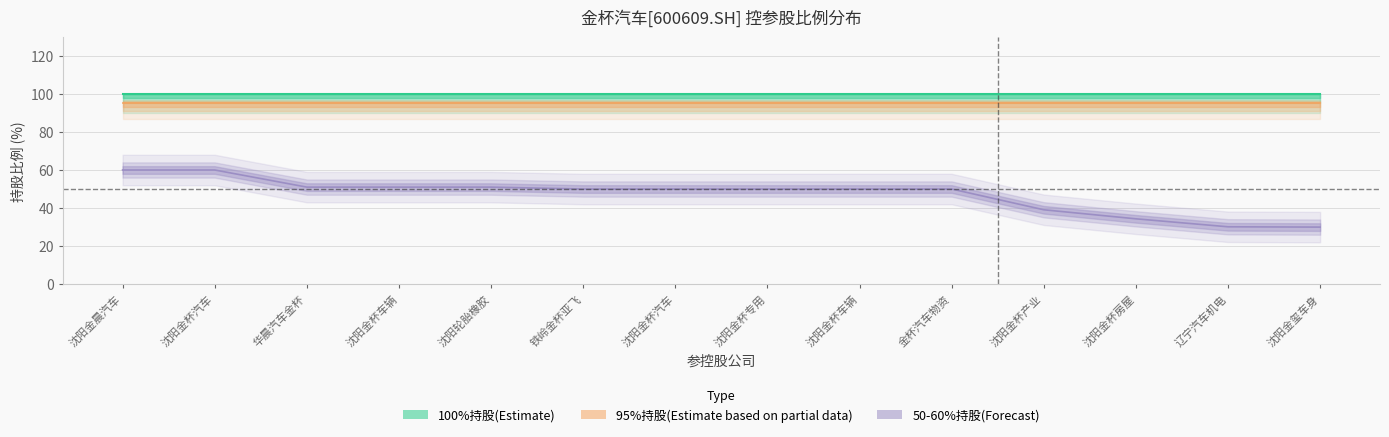

What is the total value across all series at 11?

229.3